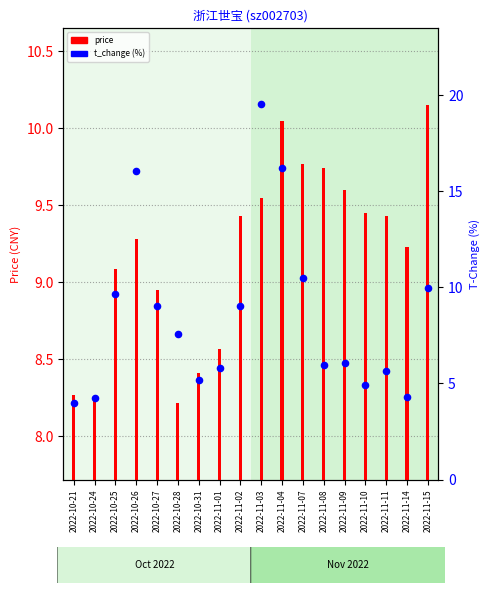

What is the change in value from 2022-10-21 to 2022-11-09?

+2.1